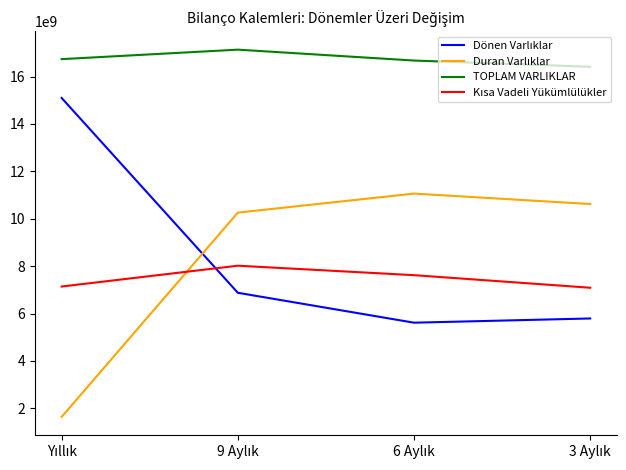

Which series has the largest total across all categories?

TOPLAM VARLIKLAR